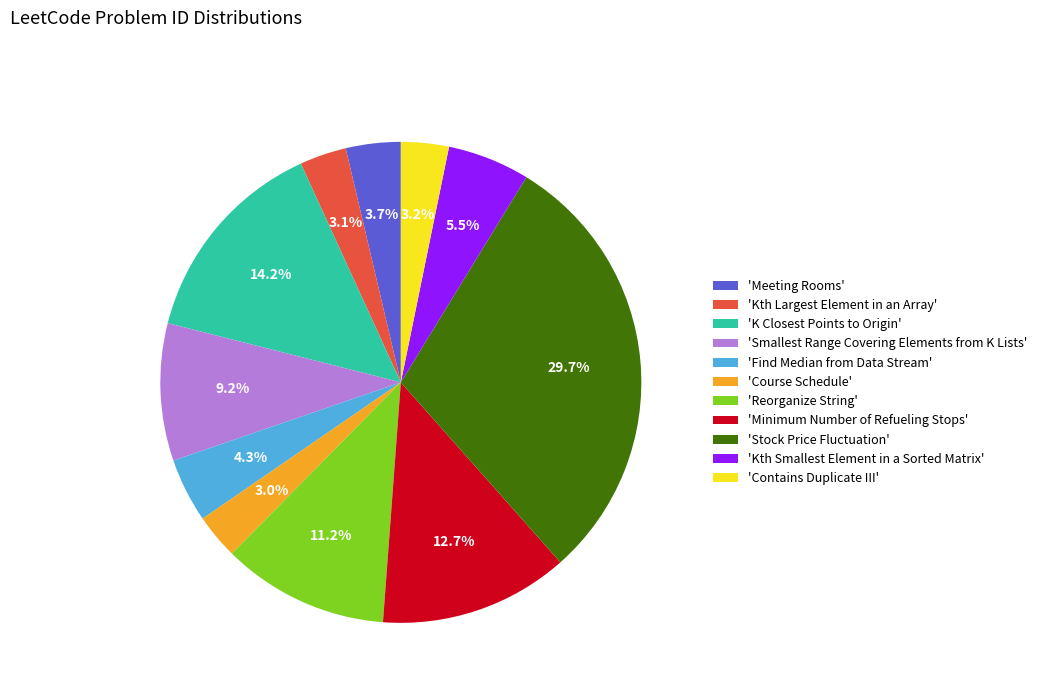

How many segments does this pie chart have?

11